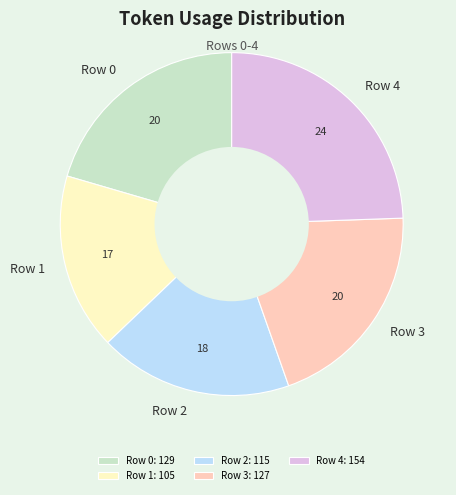

Count the number of slices in the pie.

5